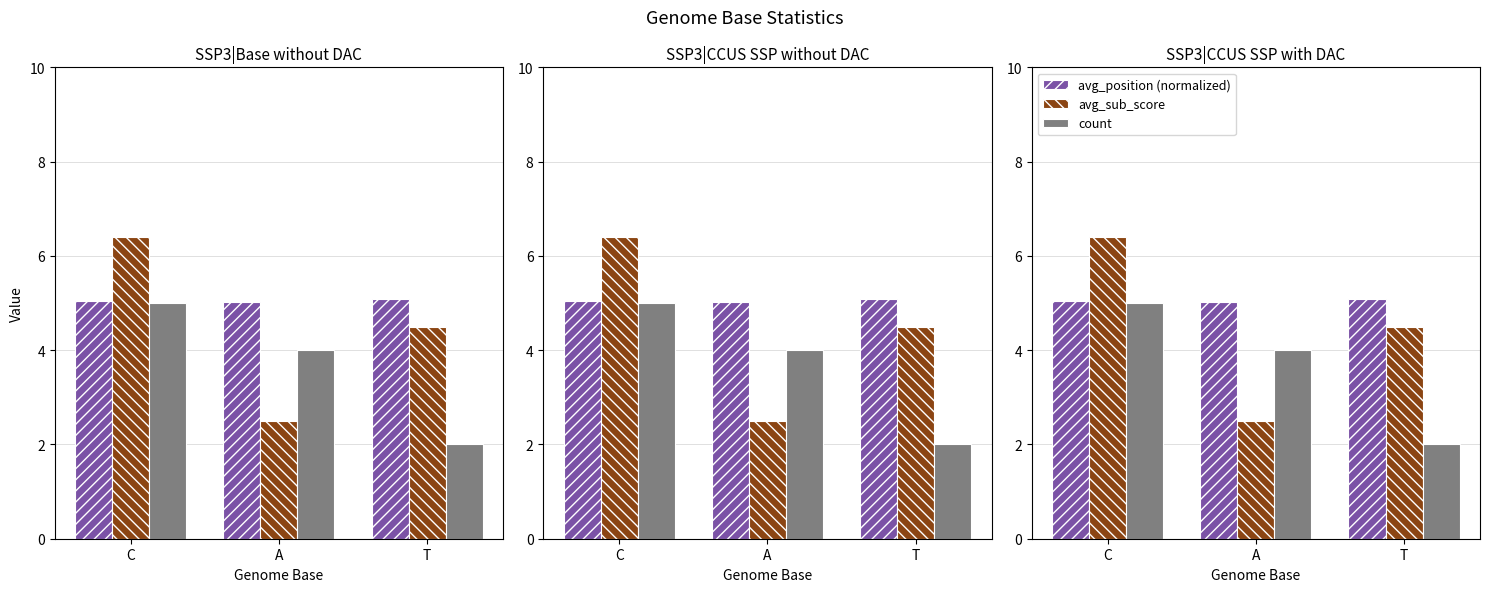

Rank the series by their average value, from lowest to highest.

count, avg_sub_score, avg_position (normalized)